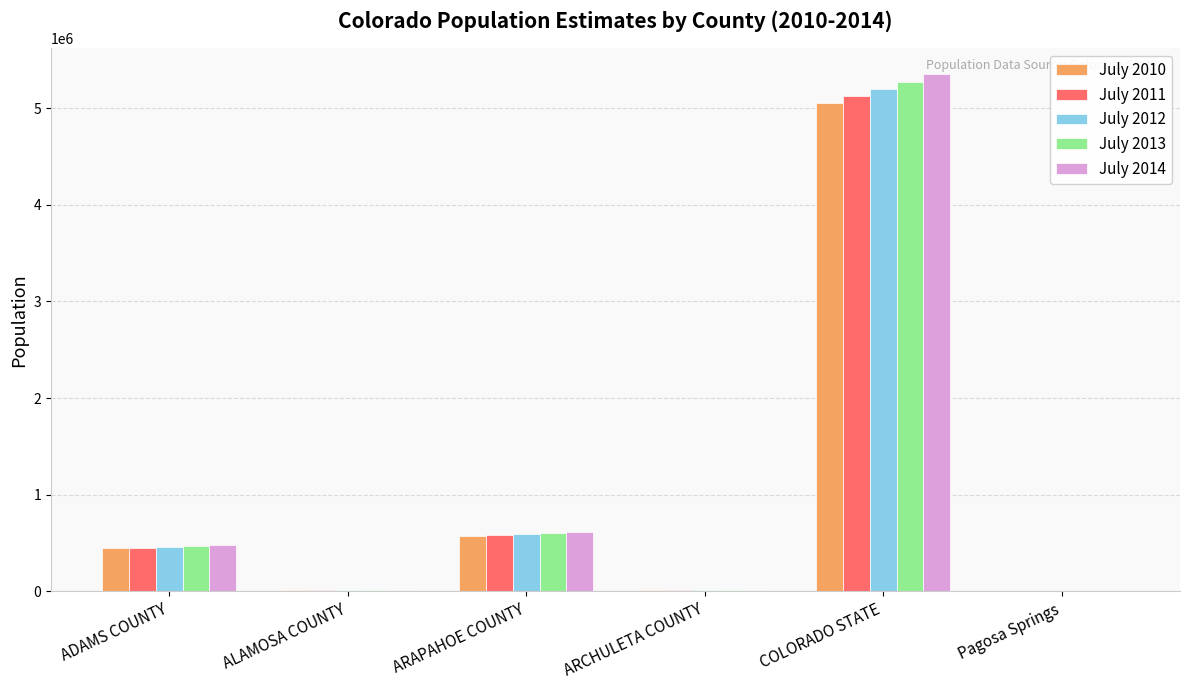

Which label corresponds to the largest value in the chart?

COLORADO STATE